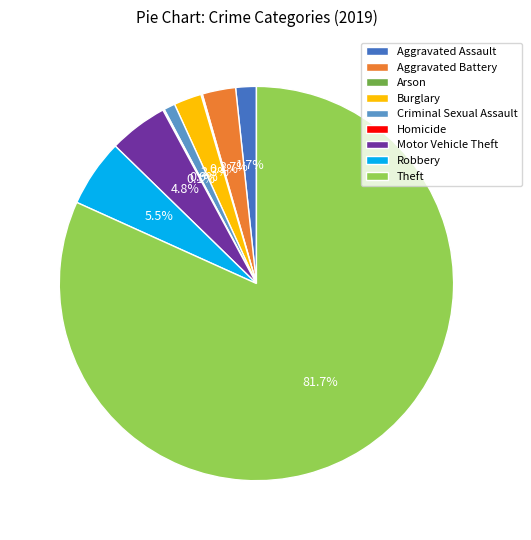

The Burglary slice represents 10% of the pie. True or false?

False